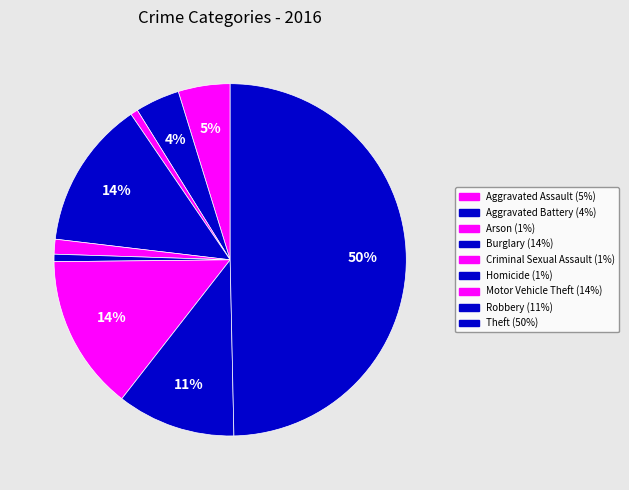

True or false: Theft accounts for 37% of the total.

False